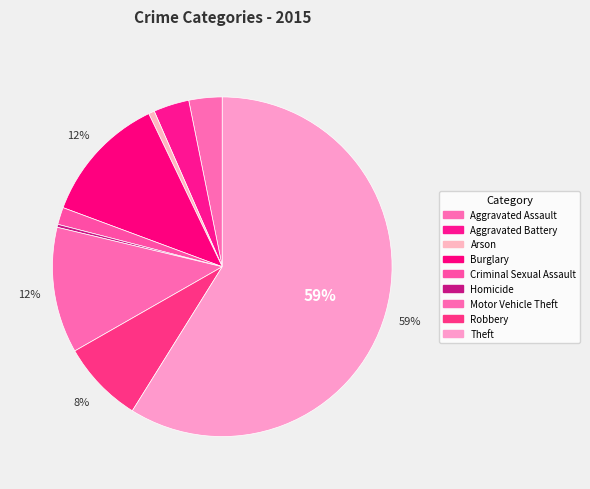

How many segments does this pie chart have?

9